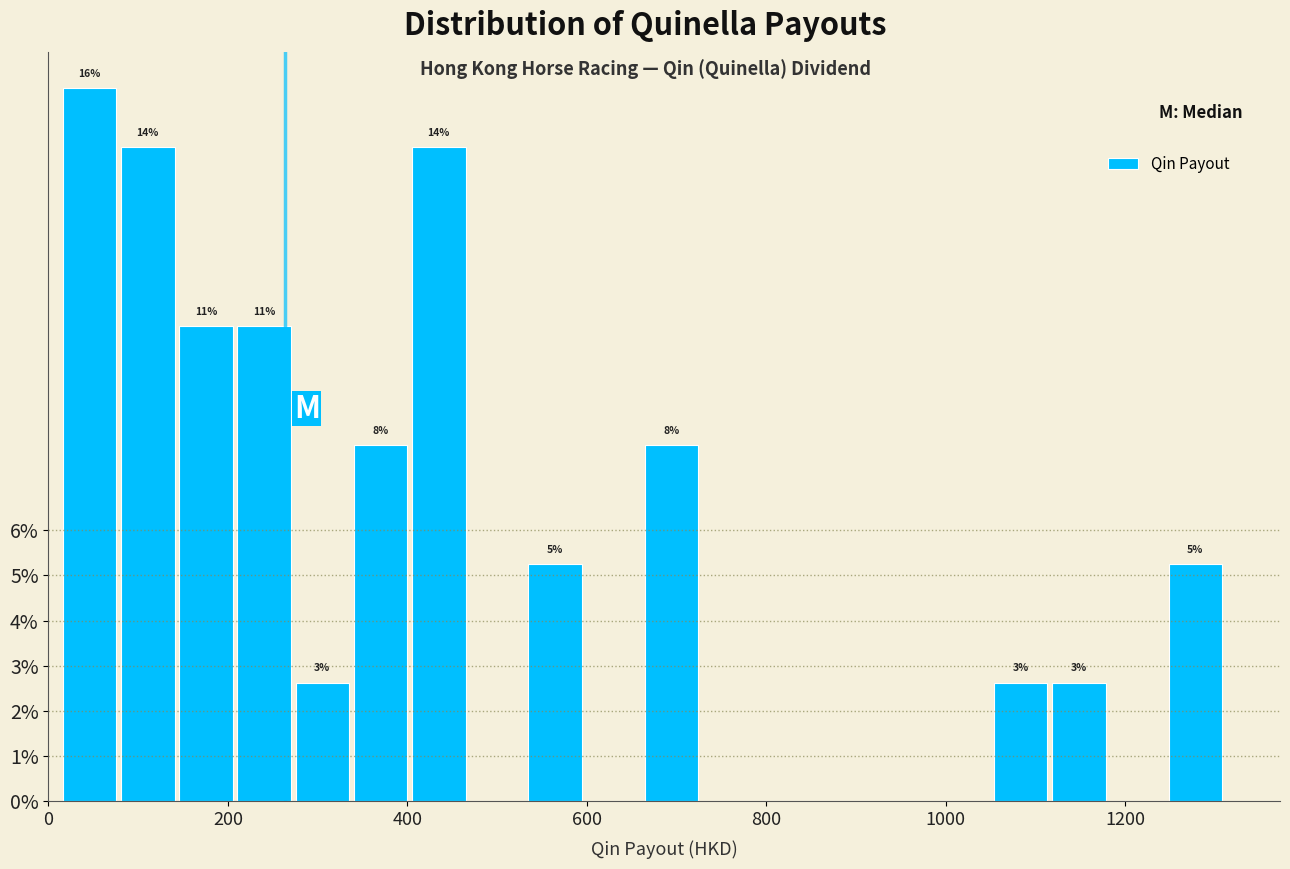

Read against the x-axis, roughly where is the centre of the tallest bar?

40